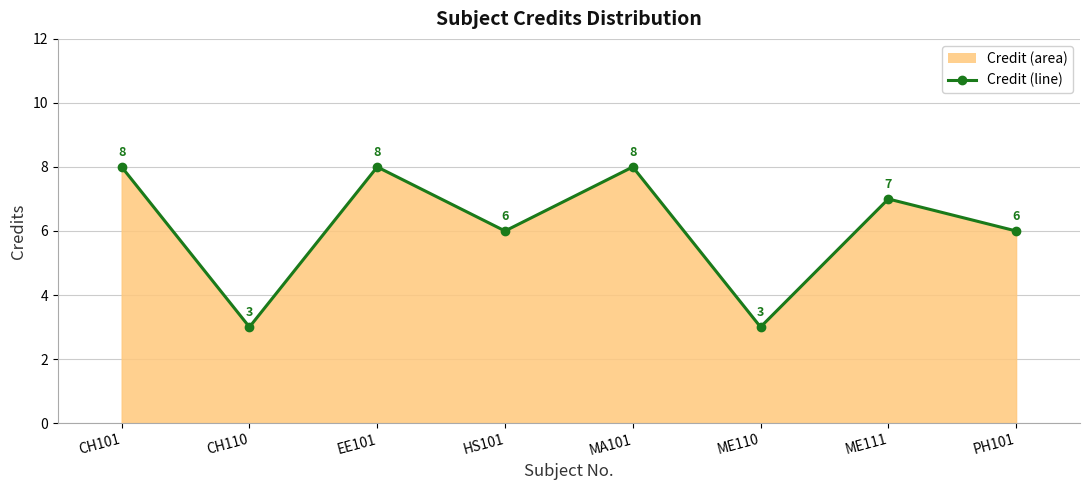

What is the sum of the values at PH101 and HS101?

12